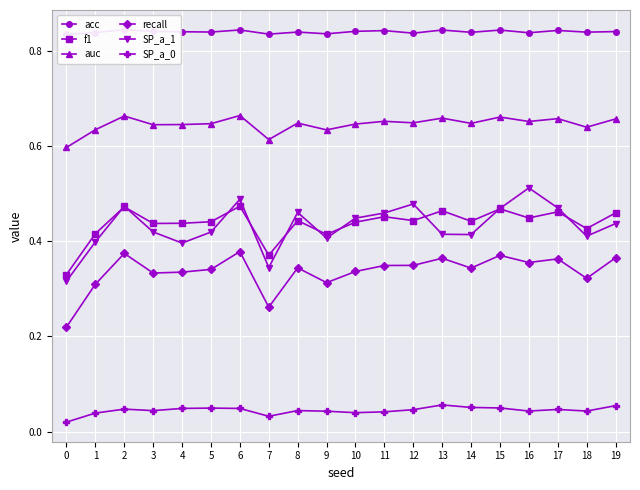

True or false: recall has more than 2 interior local peaks.

True